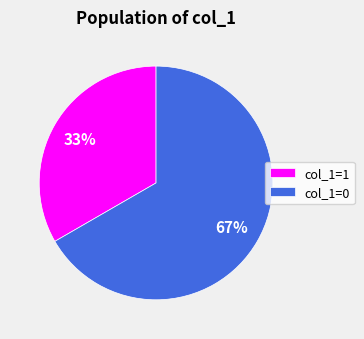

Is there any slice that represents more than half of the pie?

Yes